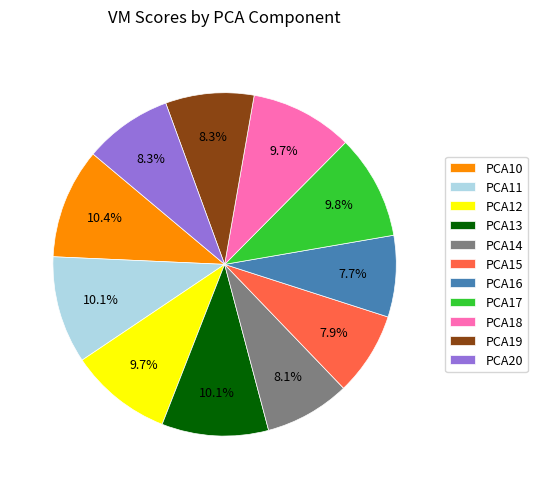

To the nearest percent, what percentage of the pie is PCA10?

10%